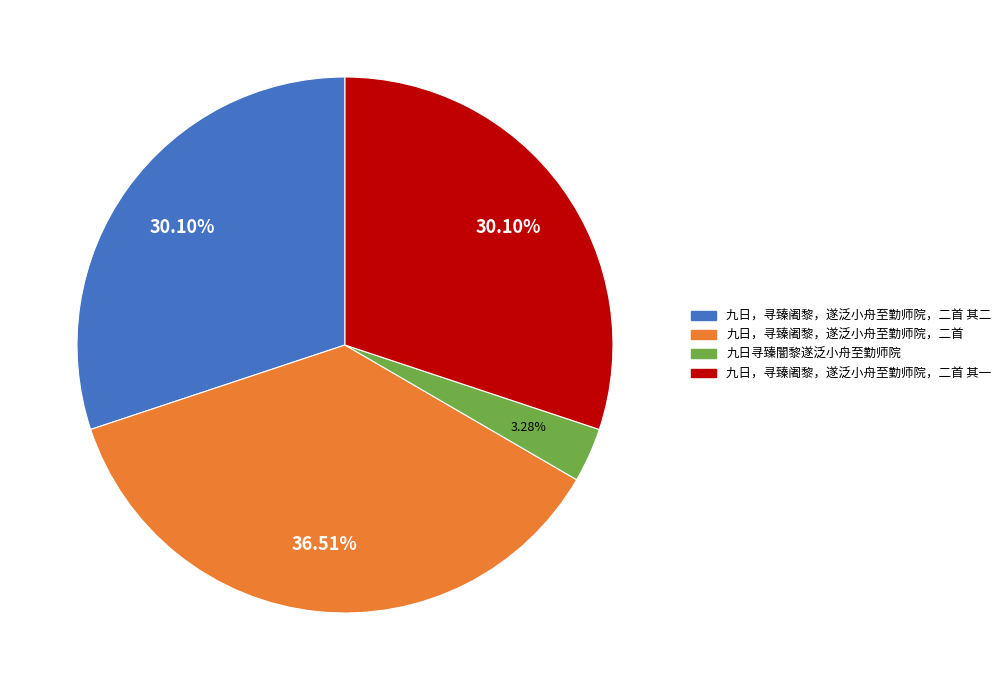

To the nearest percent, what percentage of the pie is 九日，寻臻阇黎，遂泛小舟至勤师院，二首?

37%